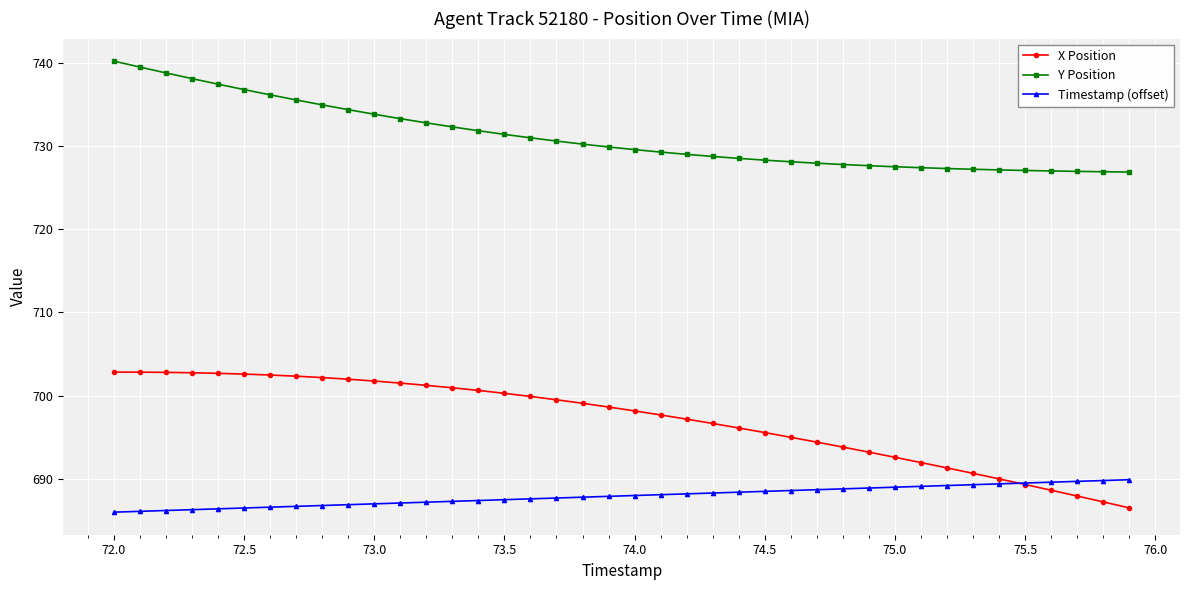

What is the average value of the X Position series?

697.1